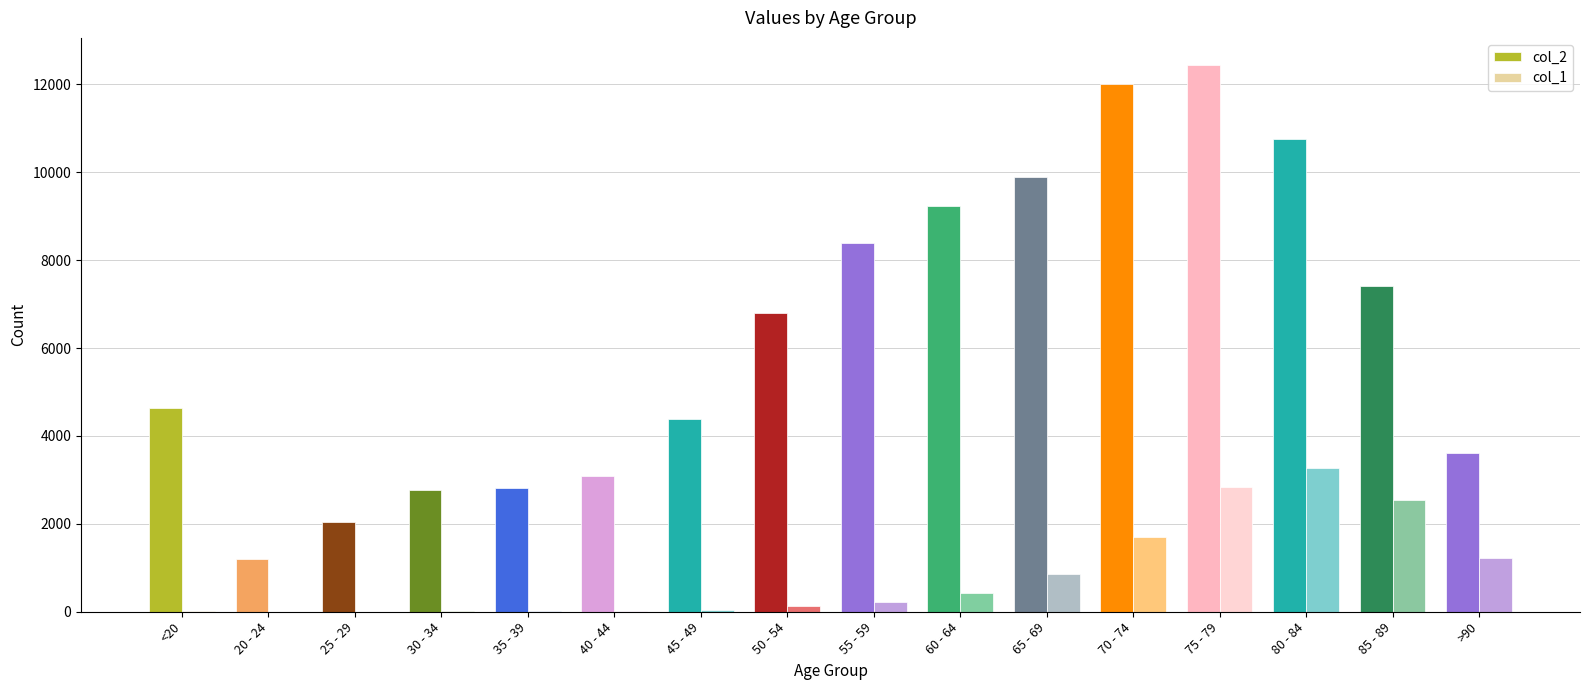

Is the value of col_1 at 25 - 29 greater than the value of col_2 at 45 - 49?

No